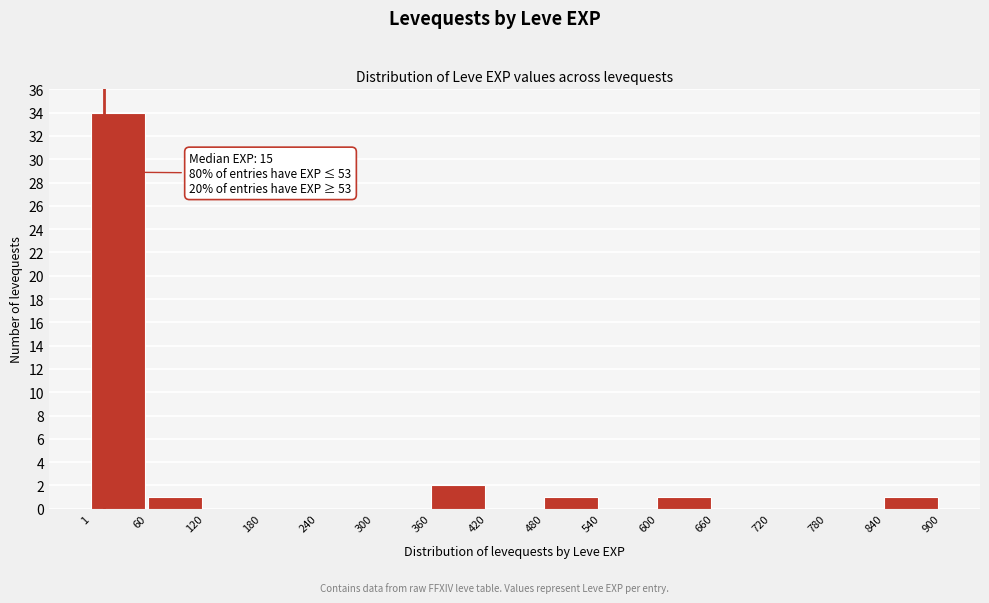

Over which range of the x-axis is the bar tallest?

1 to 60